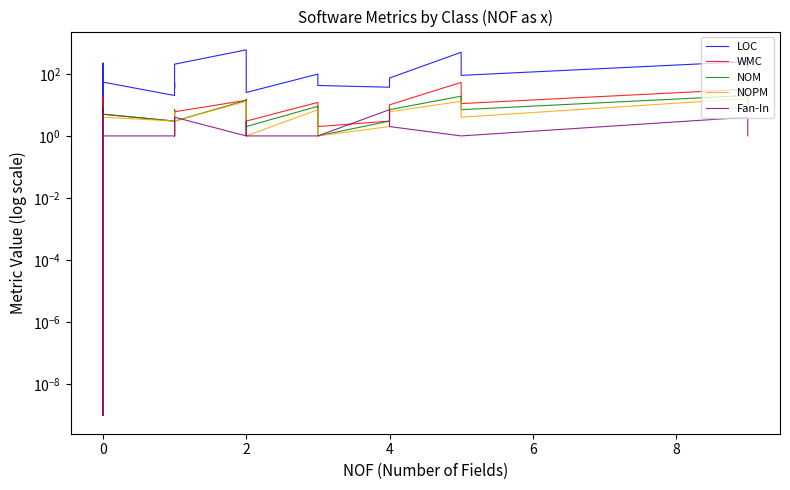

Count the number of categories in the chart.

40